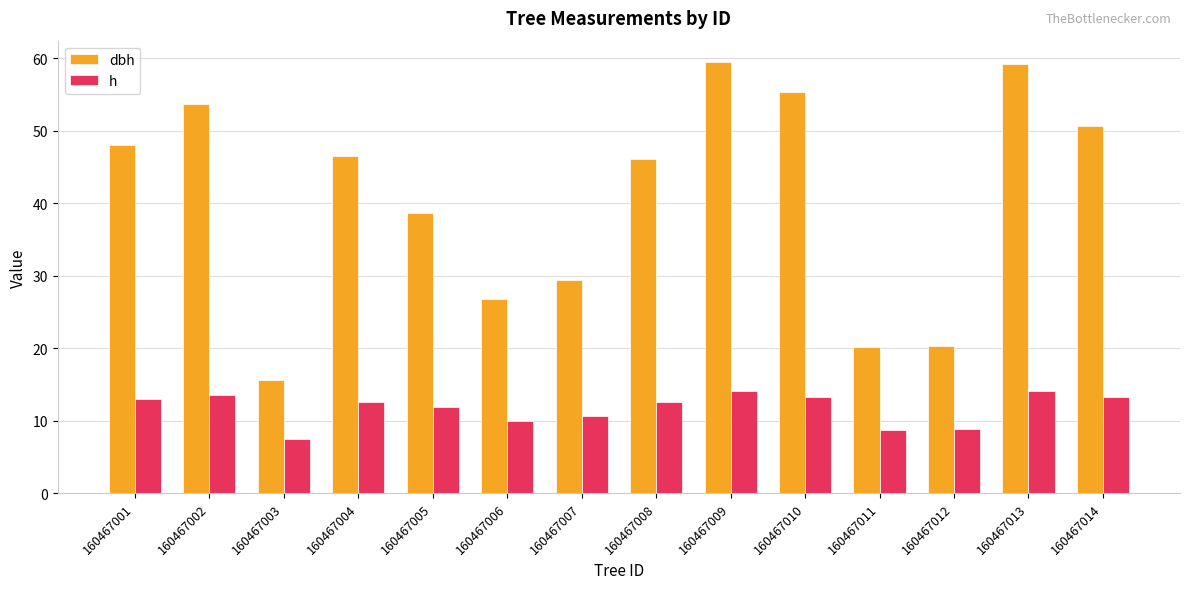

What is the total value across all series at 160467013?

73.3